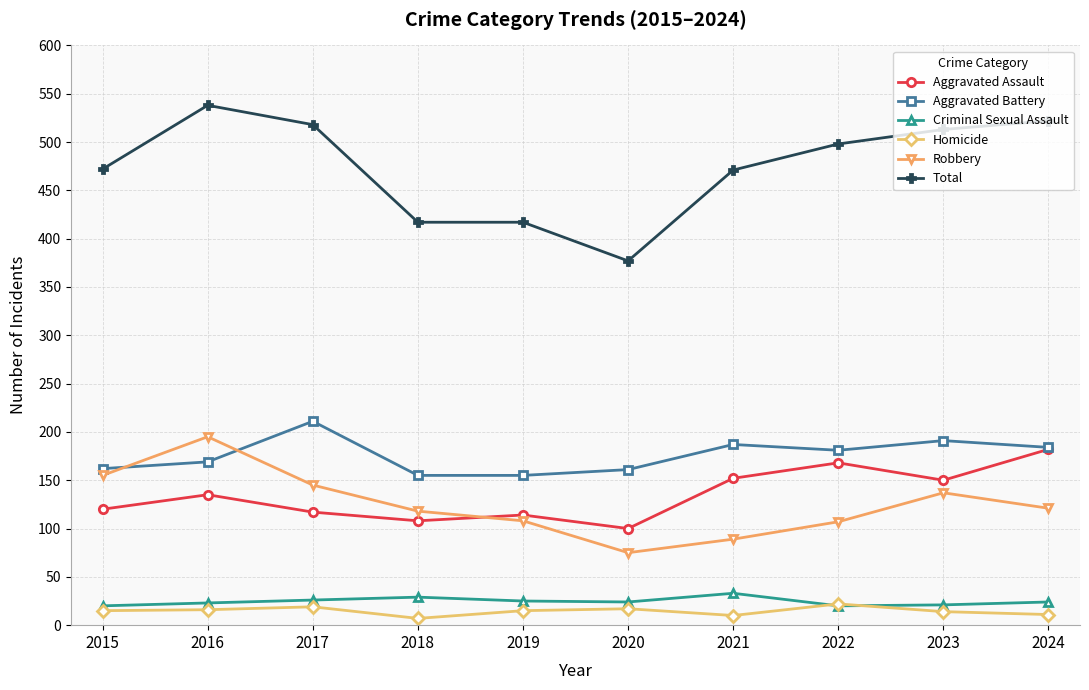

How many values in the Homicide series are below 15?

4